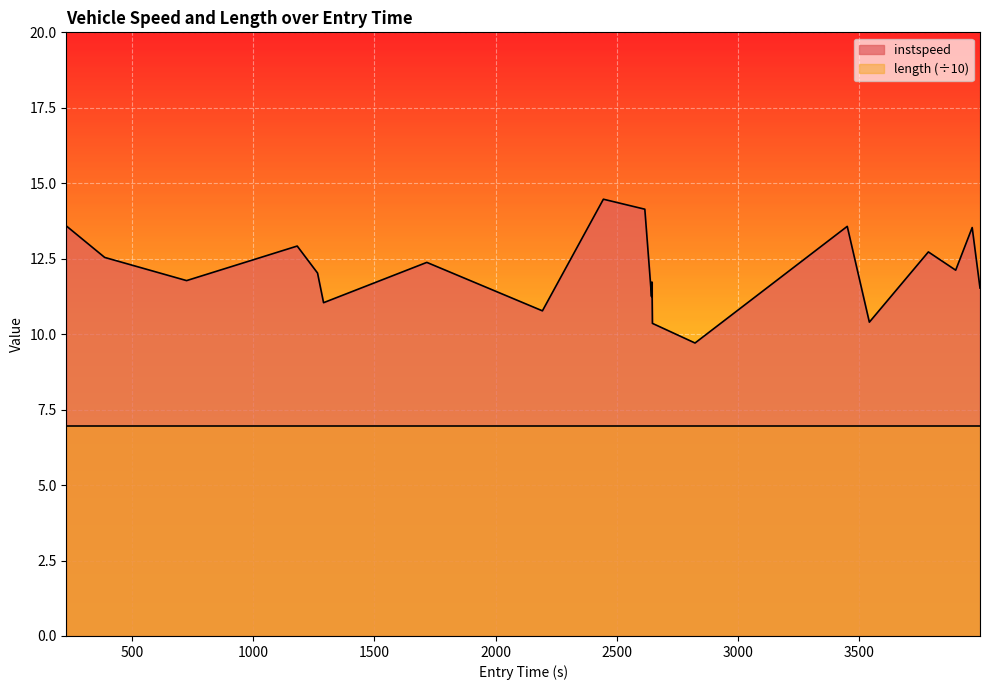

What is the label of the 4th point from the right?

3785.3134382300013